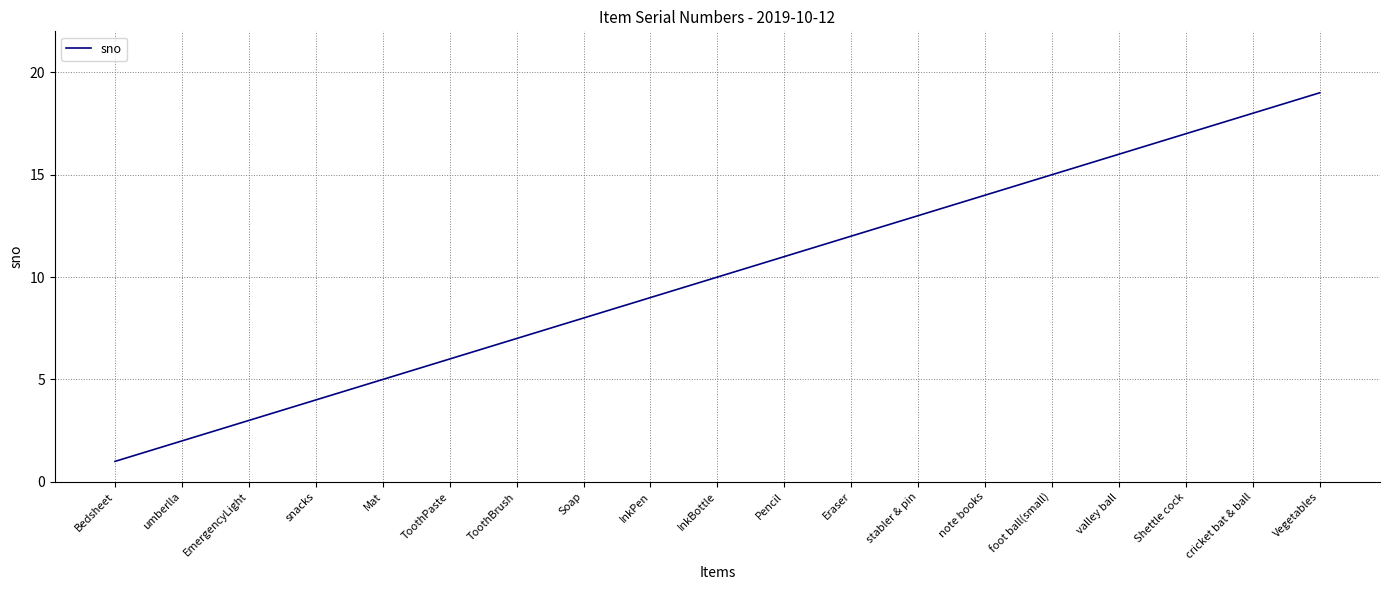

Approximately how many times larger is the value at InkBottle compared to umberlla?

5.0